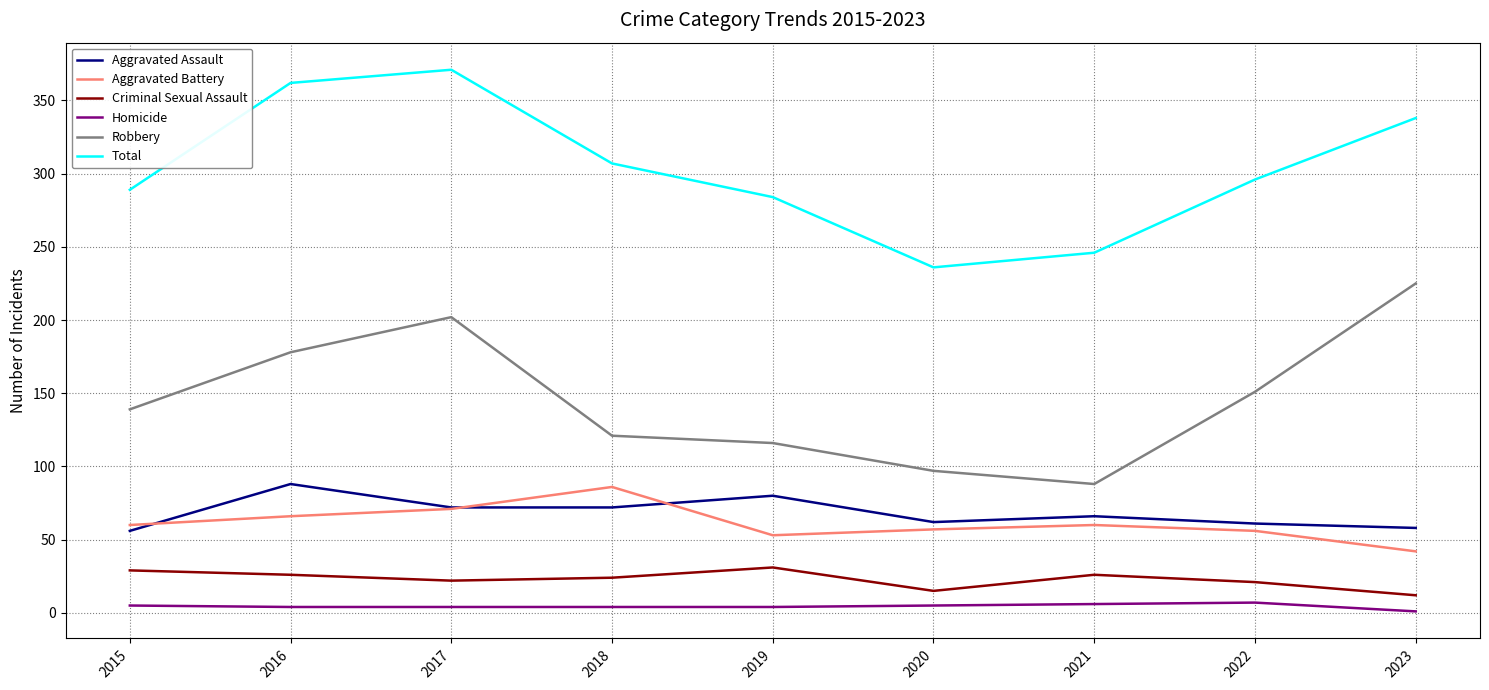

How many lines are shown in the chart?

6